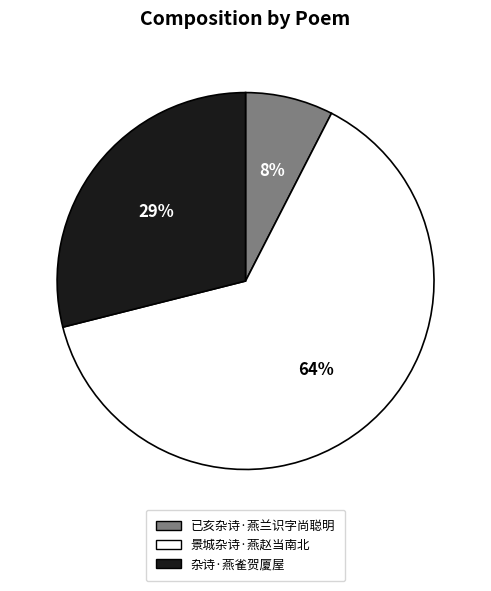

Is there any slice that represents more than half of the pie?

Yes